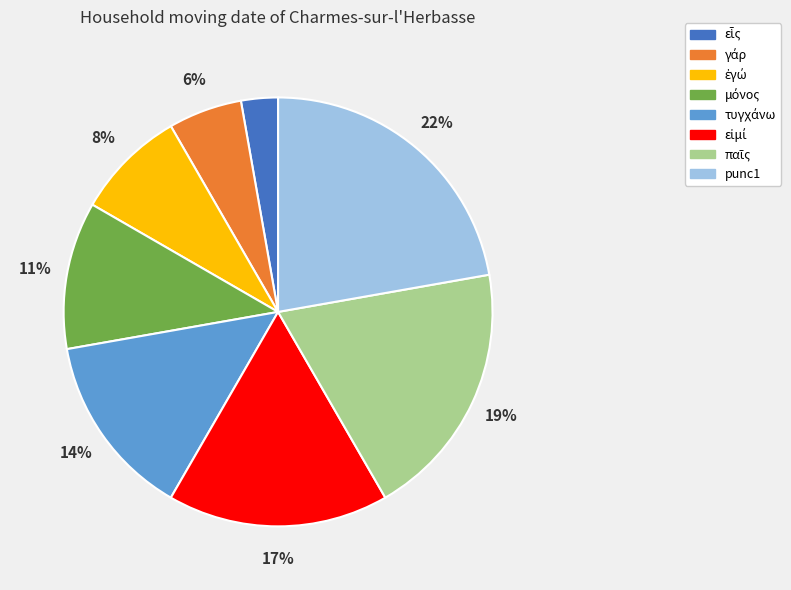

What percentage is the punc1 slice, to the nearest percent?

22%